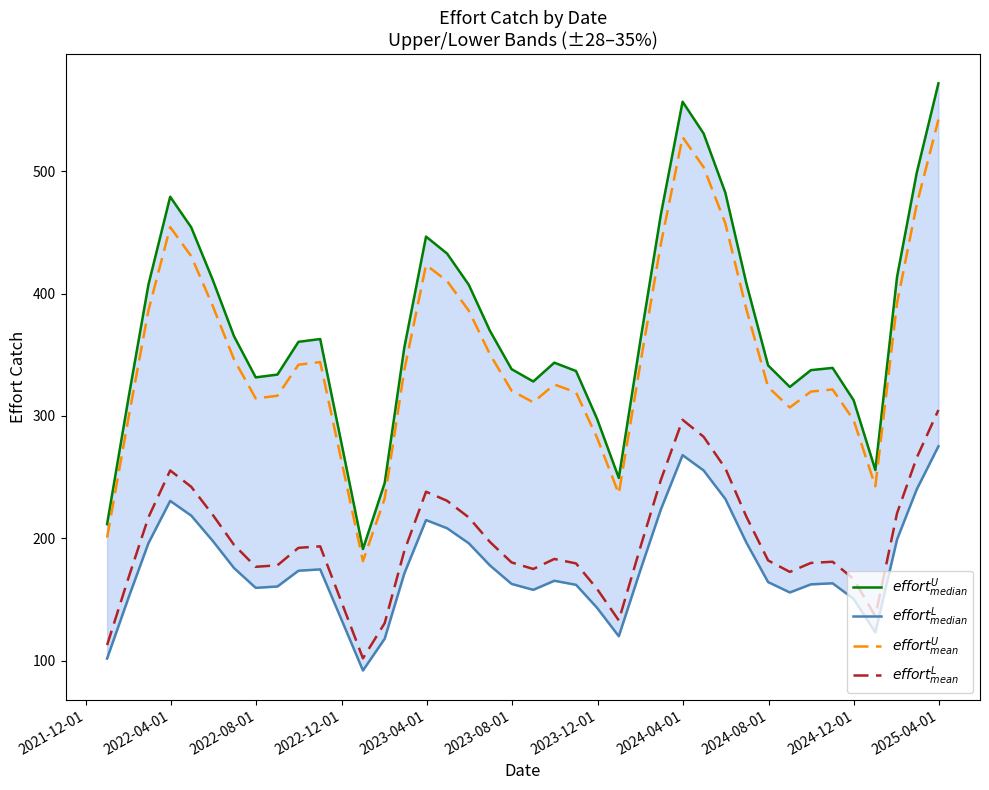

Is it true that $effort^{L}_{mean}$ equals 338.6 at 25?

False